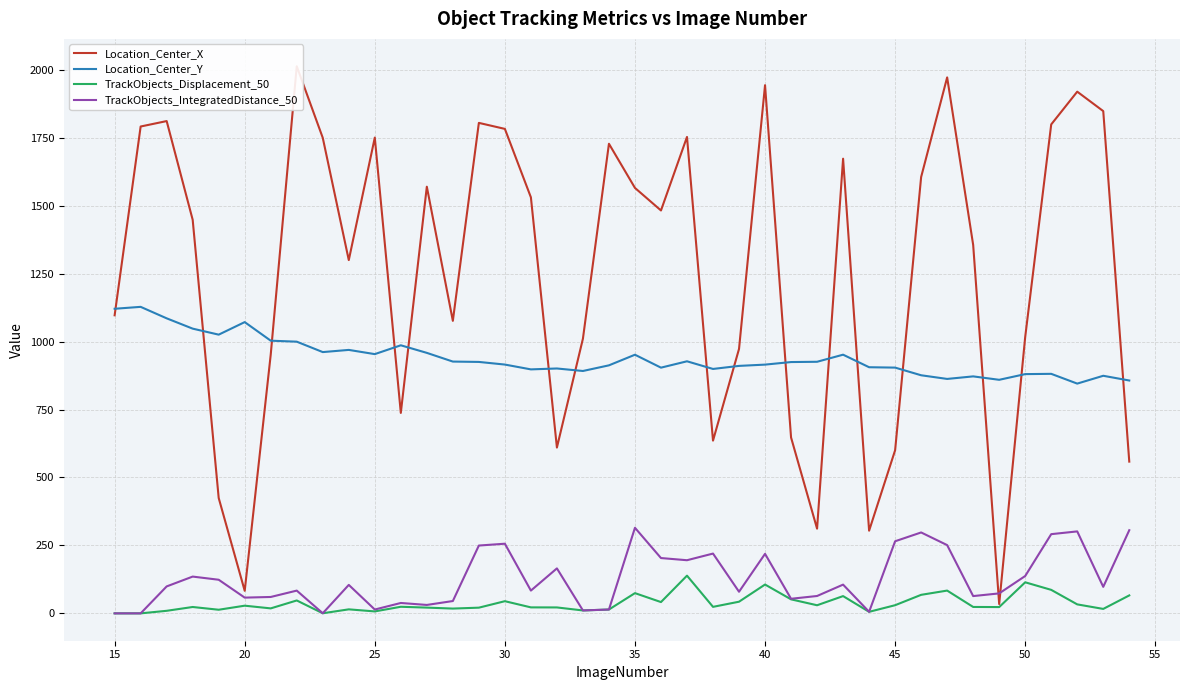

How many lines are shown in the chart?

4